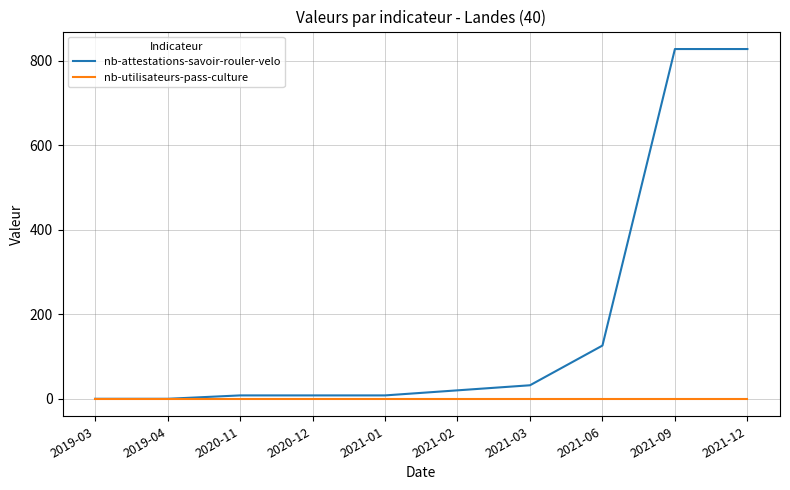

The nb-attestations-savoir-rouler-velo series shows 543 at 2019-03. True or false?

False